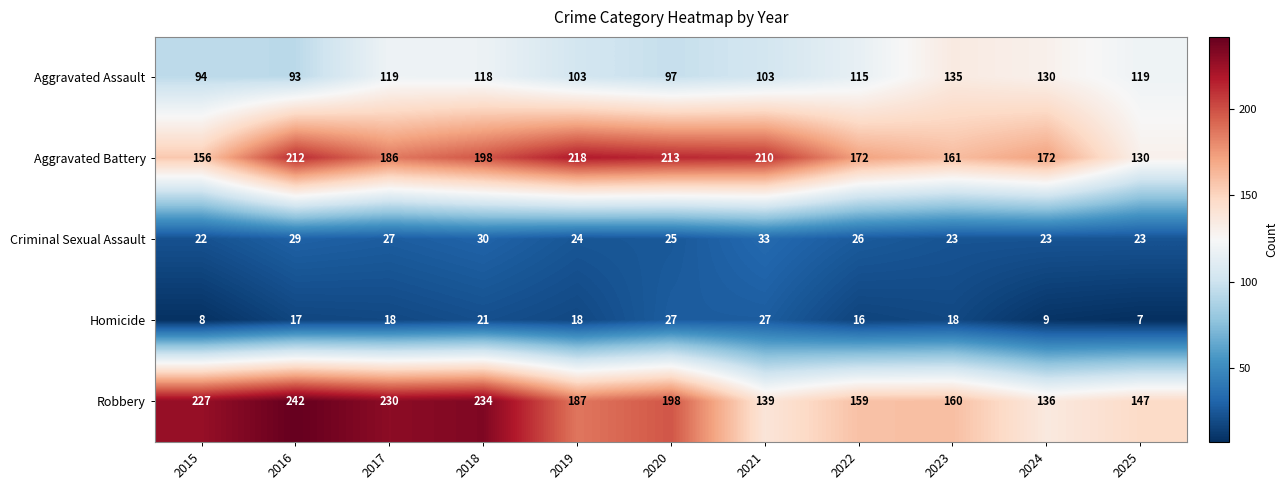

Is it true that Aggravated Assault equals 76 at 2024?

False